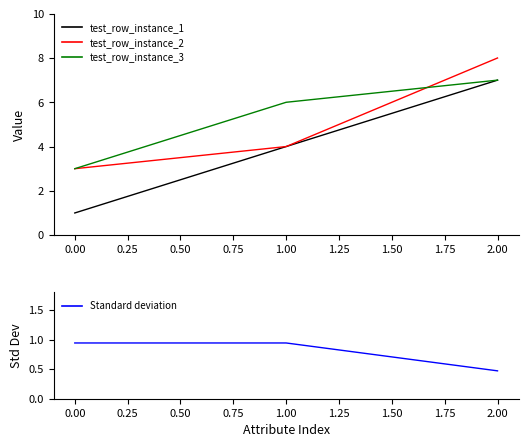

What is the highest value of the test_row_instance_2 series?

8